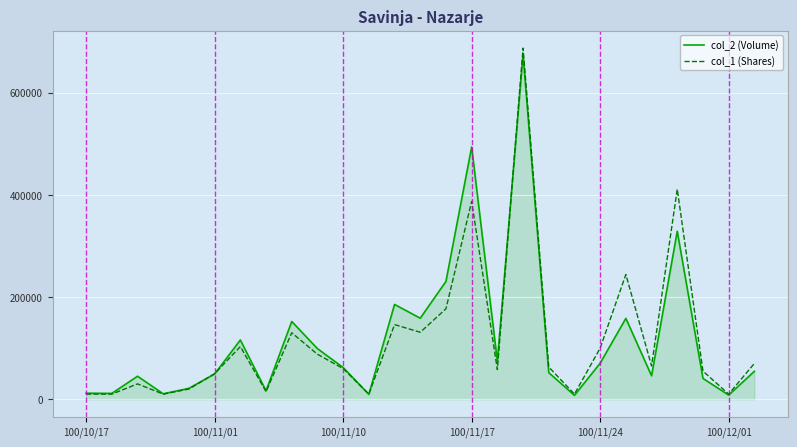

At how many categories does at least one series exceed 125989?

8